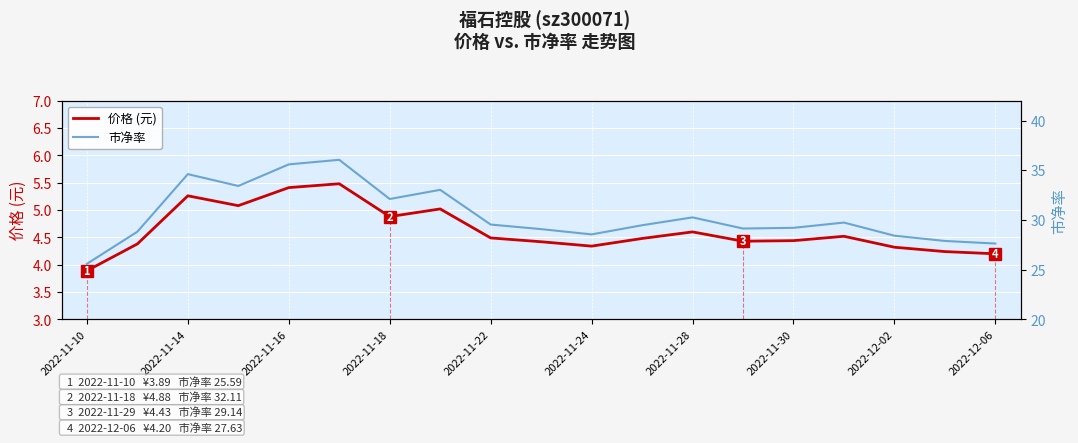

True or false: 市净率 and 价格 (元) intersect in this chart.

False